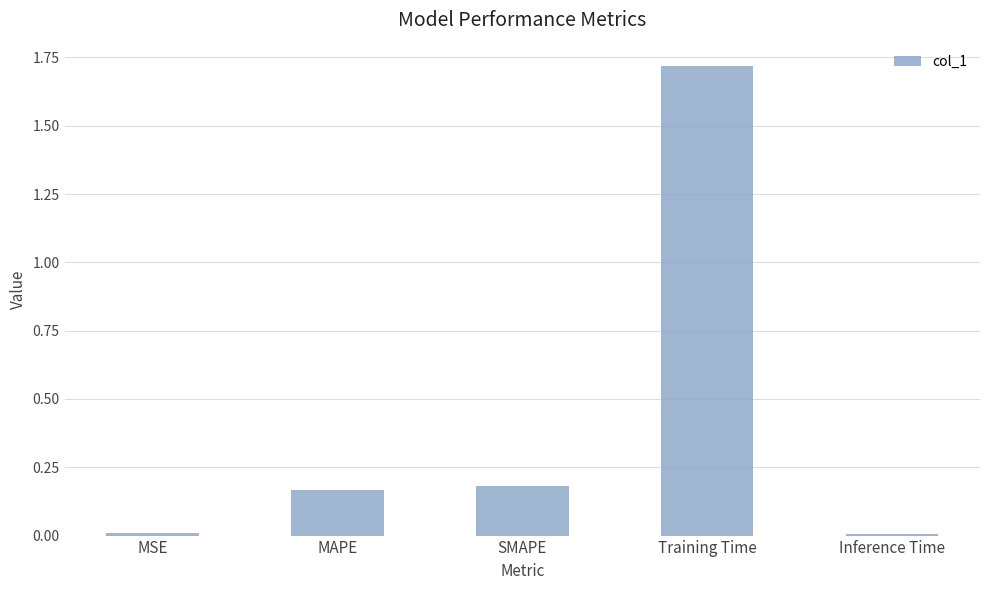

The chart shows a value of 0.1 at MAPE. True or false?

False